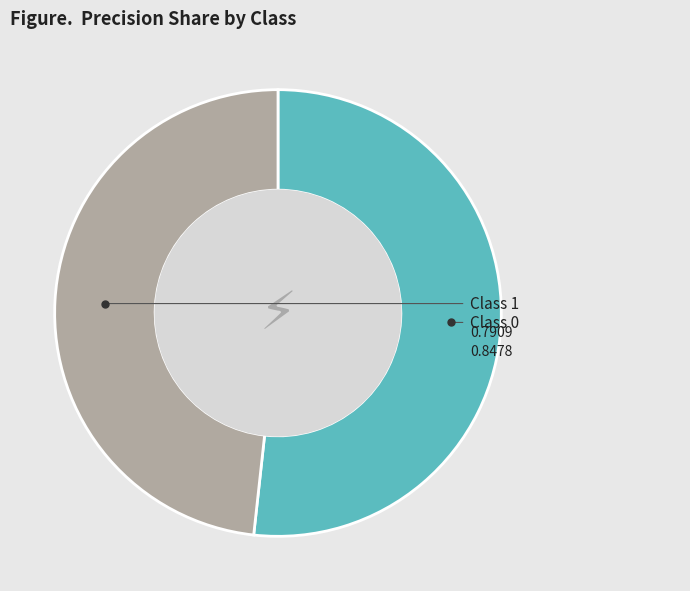

Does any single category account for the majority?

Yes